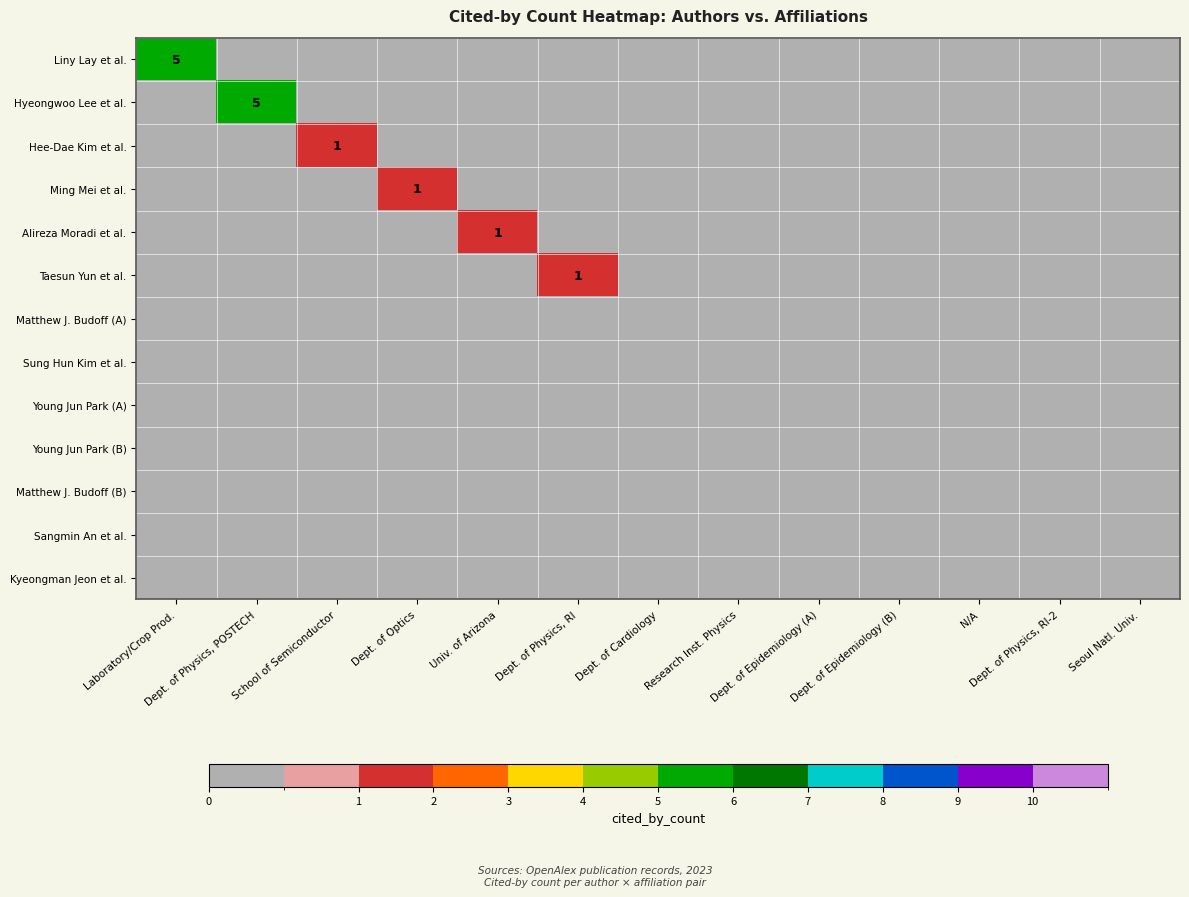

Is it true that Matthew J. Budoff (B) equals 0 at N/A?

True